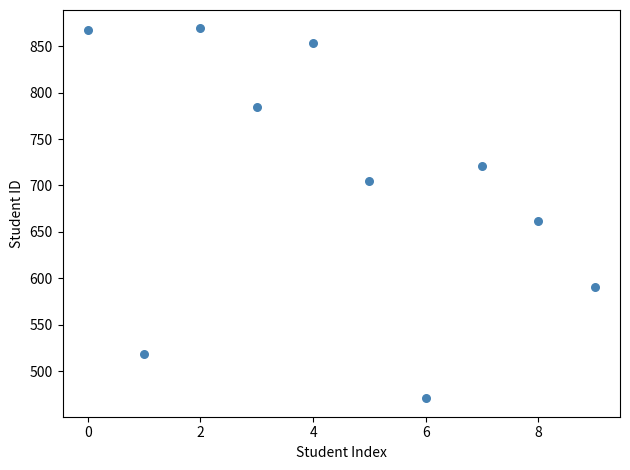

What is the average Y value?

704